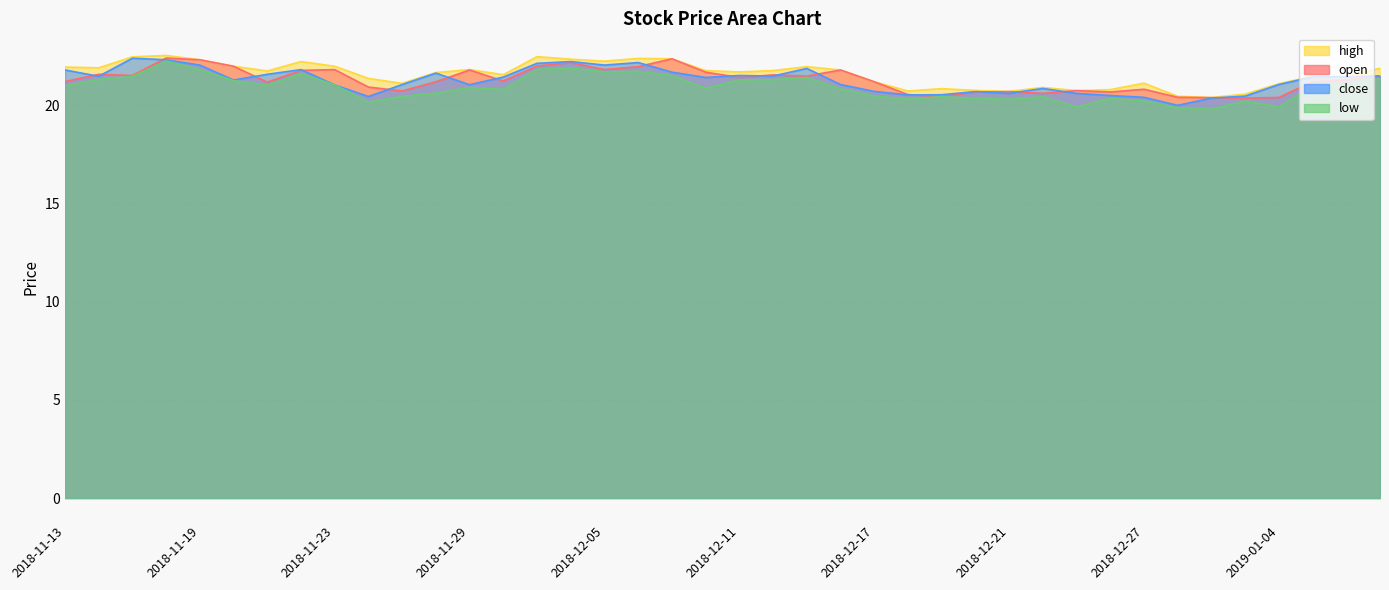

At 2018-11-30, list the series in order from smallest to largest.

low, open, close, high